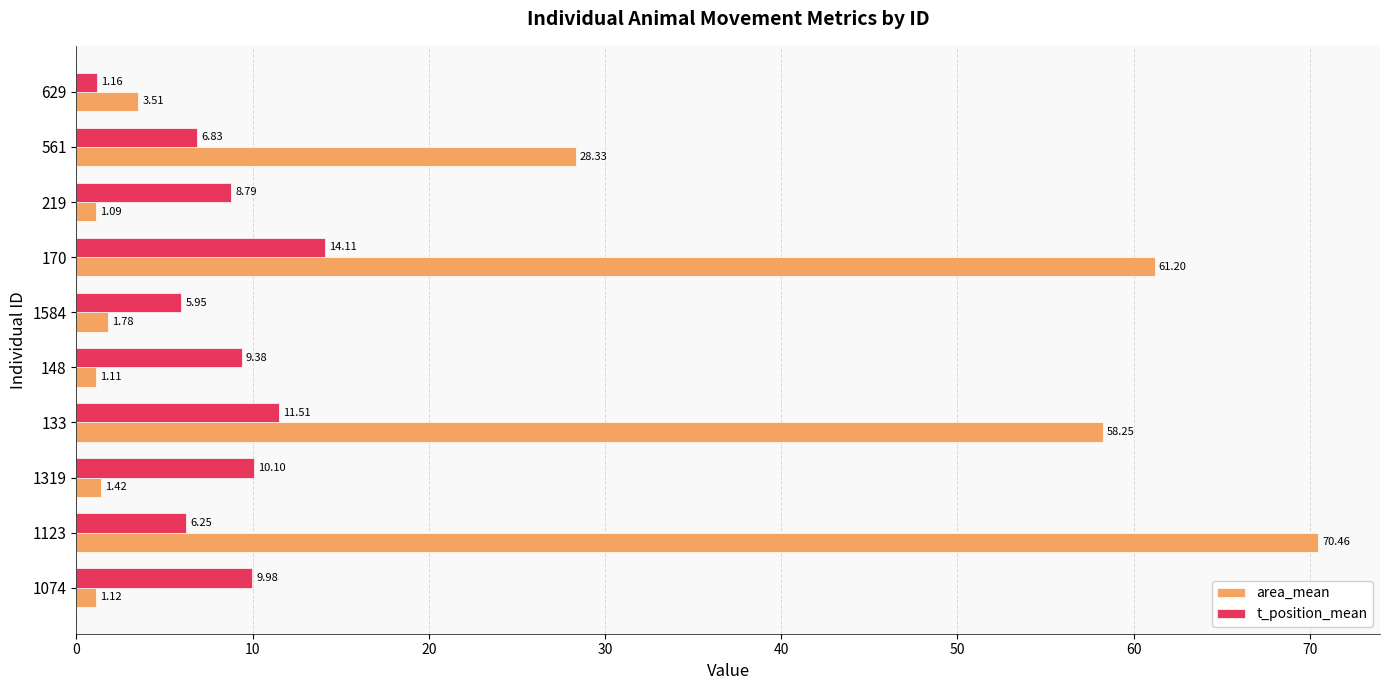

Between 1123 and 219, which series saw the biggest shift?

area_mean